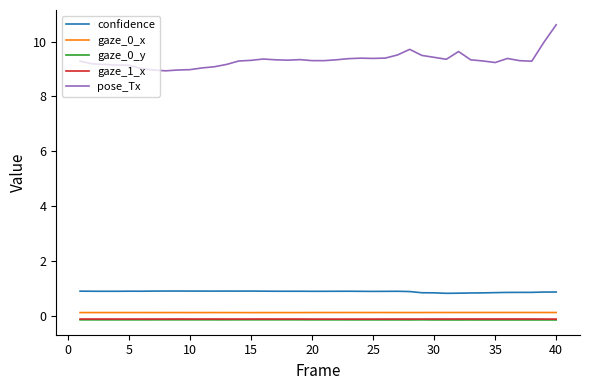

What is the maximum value shown in the chart?

10.6